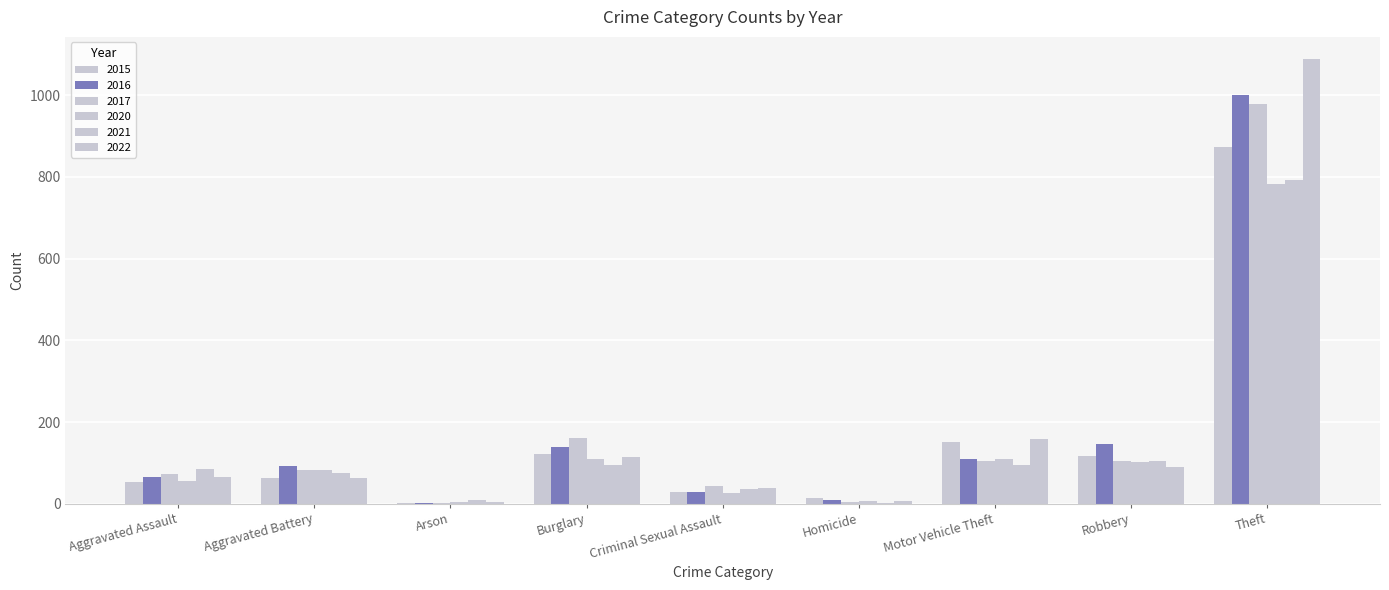

Count the number of categories in the chart.

9